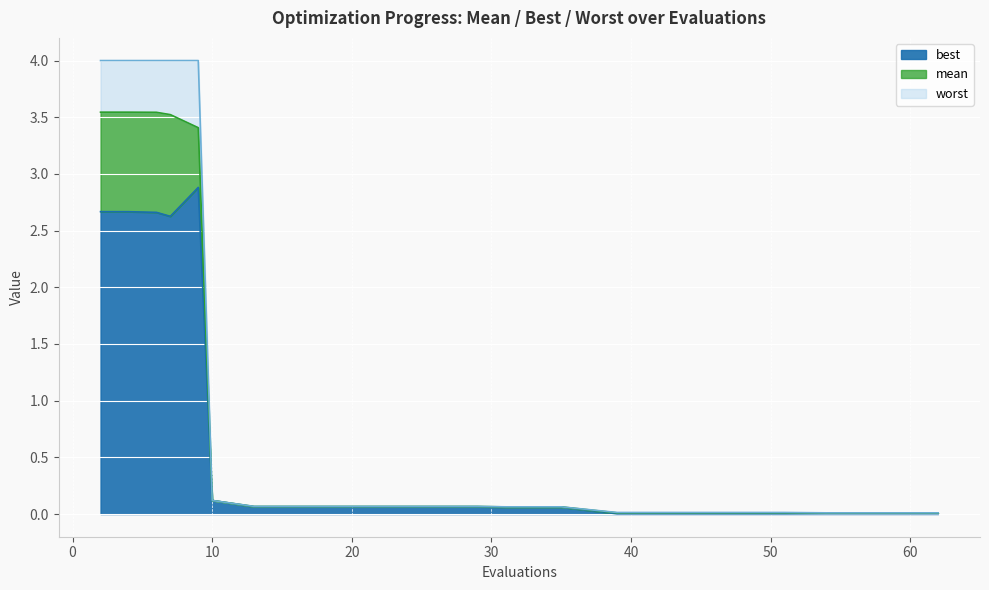

What is the sum of all best values?

14.1